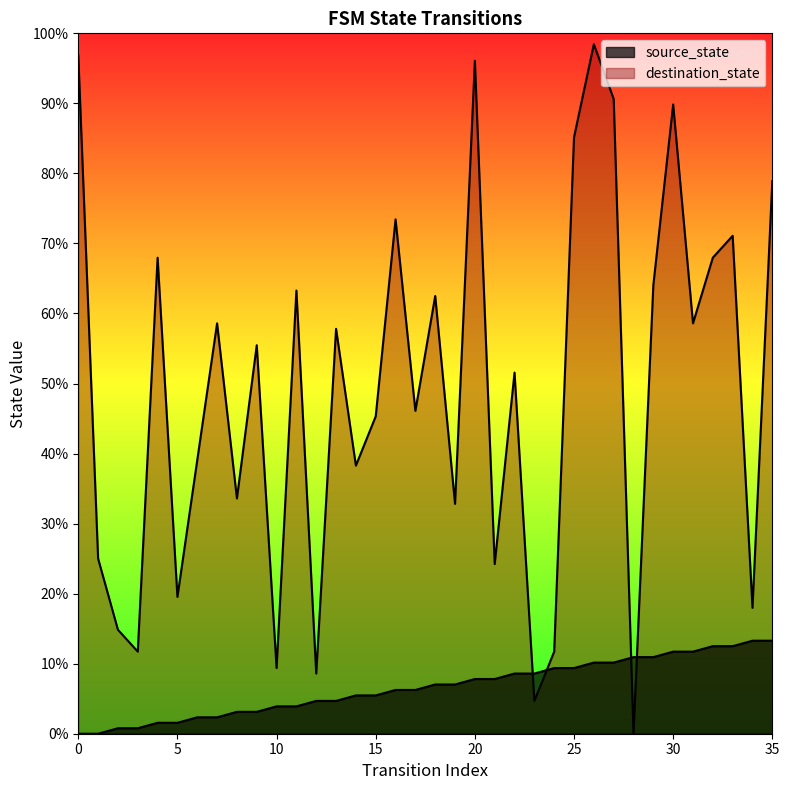

Which series reaches the minimum Y coordinate?

source_state